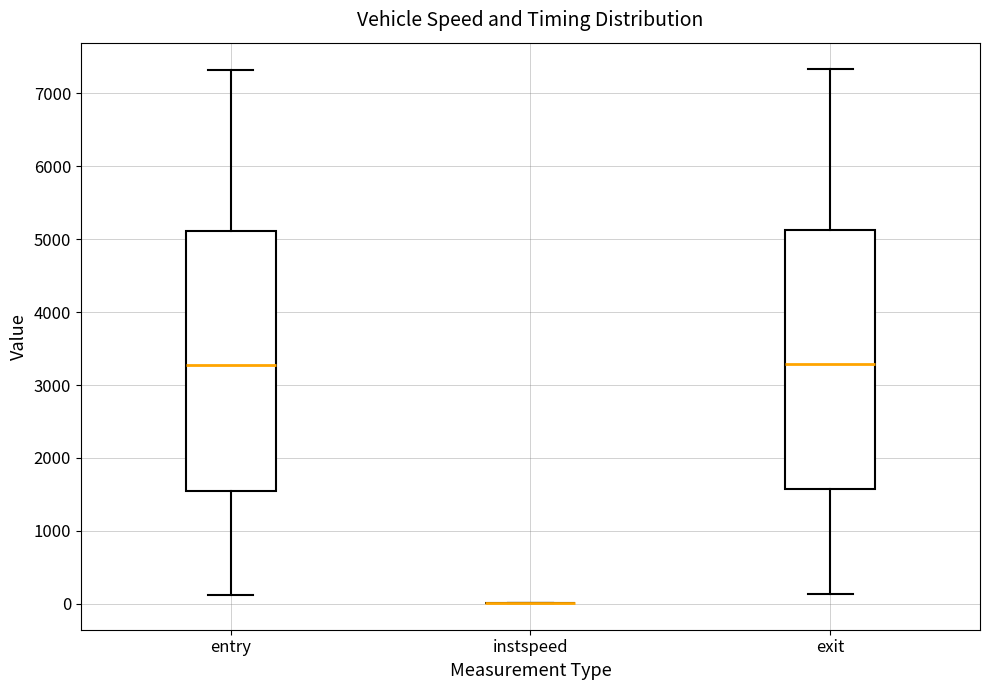

Reading left to right, transcribe this box plot: for each box, give where its median line is, the range the box spans, and where its two whiskers end, as read against the y-axis. The values are not printed on the chart, so give them approximately, as read against the axis.

entry: median 3300, box 1500 to 5100, whiskers 100 to 7300
instspeed: box collapsed to a line at 0, whiskers 0 to 0
exit: median 3300, box 1600 to 5100, whiskers 100 to 7300